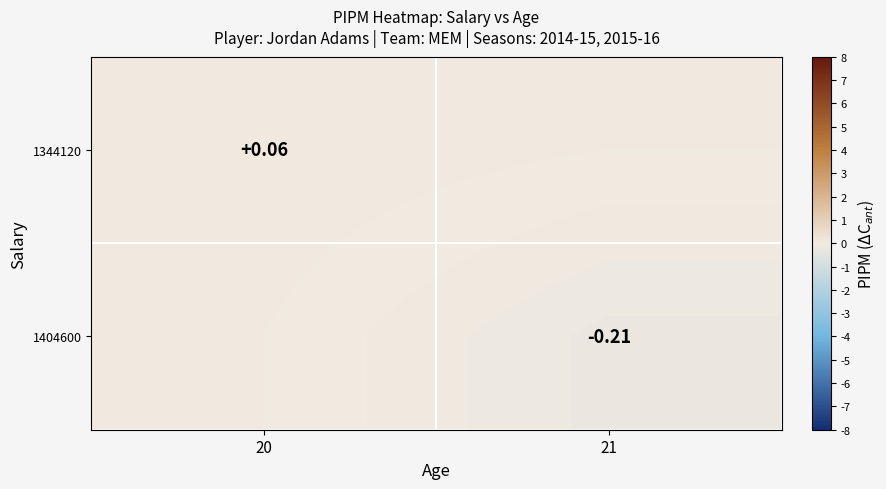

True or false: 1344120 has a value of 0.0 at 21.

False